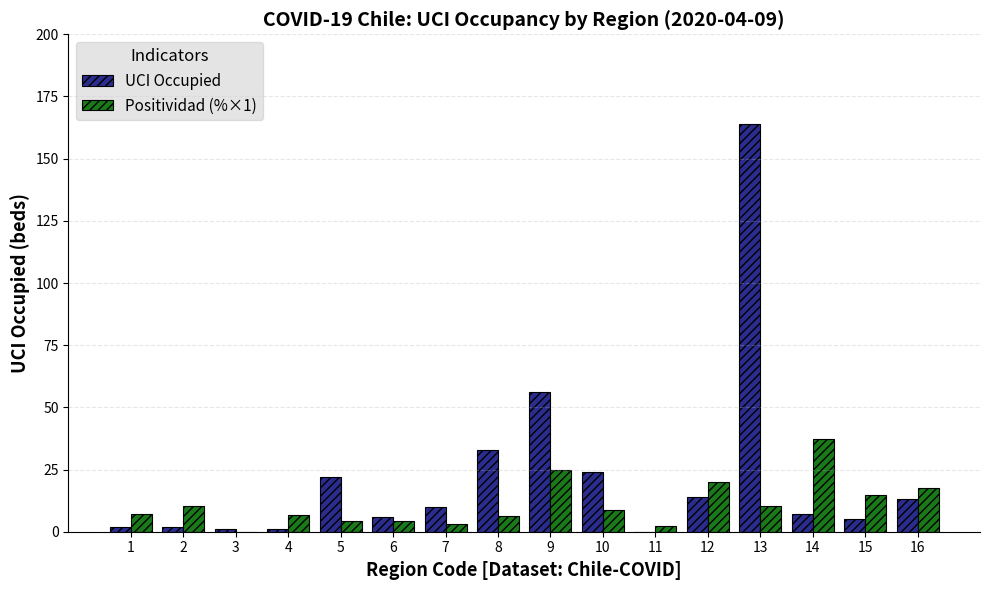

True or false: UCI Occupied has a value of 24.0 at 10.

True